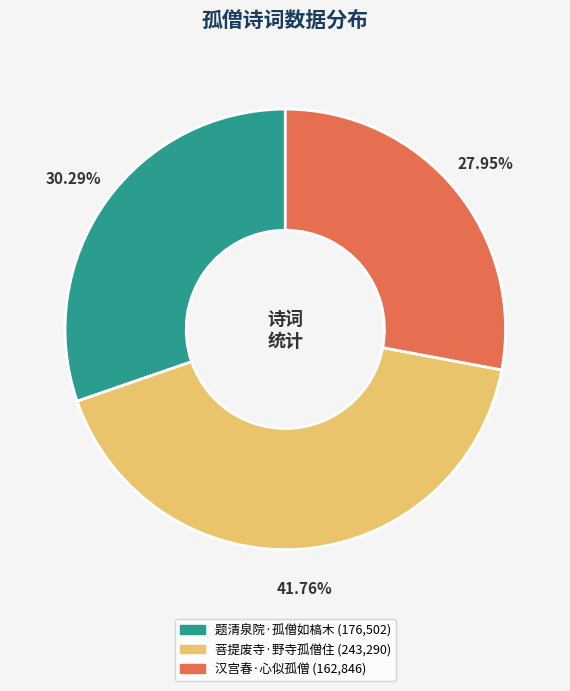

How many segments does this pie chart have?

3